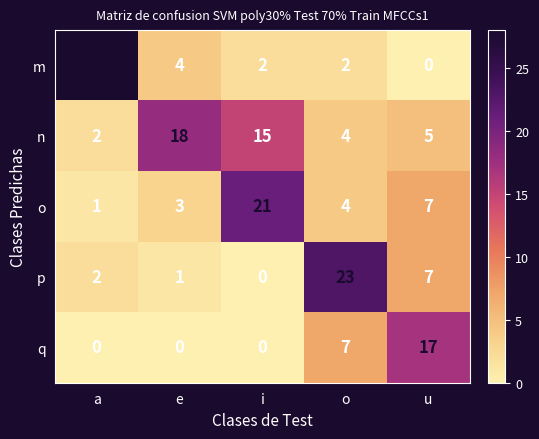

What is the difference between the maximum and minimum values in the m series?

28